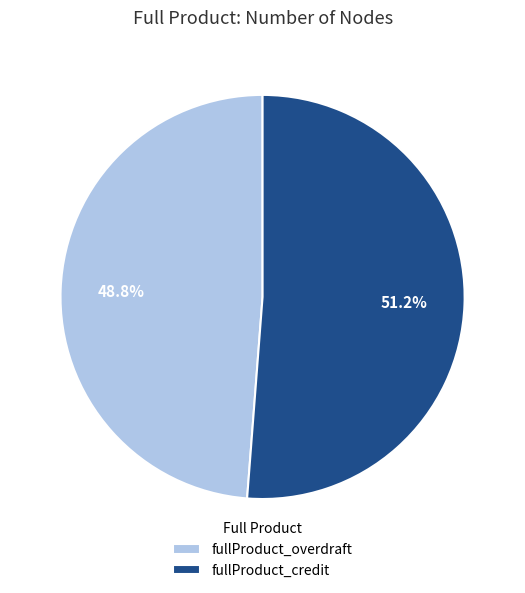

To the nearest percent, what is the combined percentage of fullProduct_overdraft and fullProduct_credit?

100%